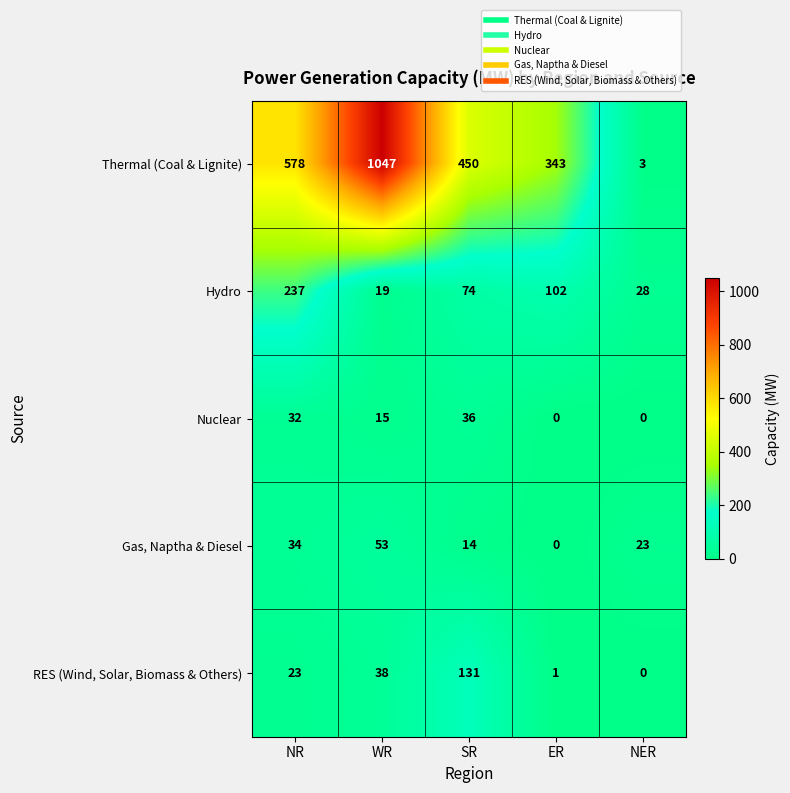

Rank the series by their maximum value, from lowest to highest.

Nuclear, Gas, Naptha & Diesel, RES (Wind, Solar, Biomass & Others), Hydro, Thermal (Coal & Lignite)